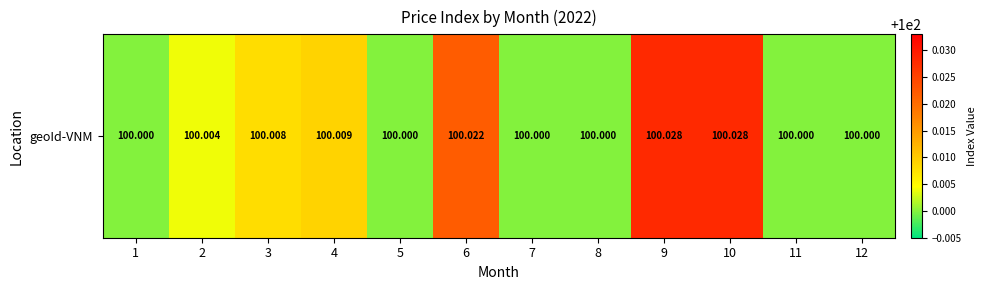

Rank the categories by value from lowest to highest.

1, 5, 7, 8, 11, 12, 2, 3, 4, 6, 9, 10